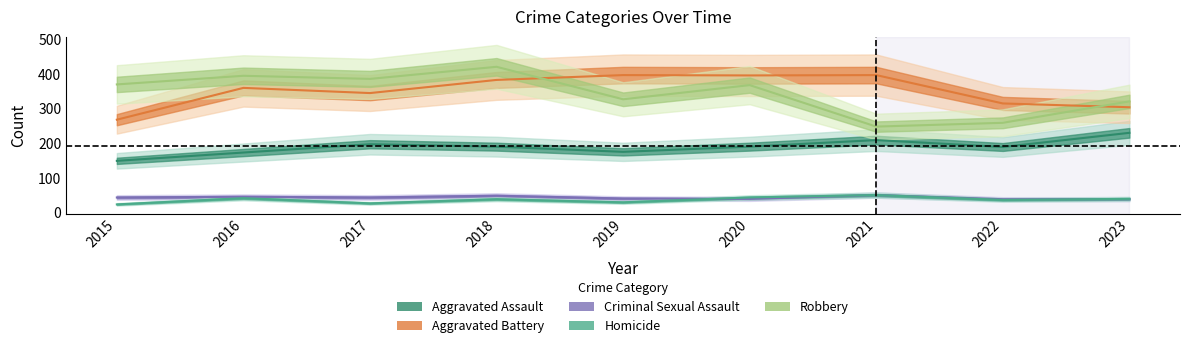

At 2017, list the series in order from largest to smallest.

Robbery, Aggravated Battery, Aggravated Assault, Criminal Sexual Assault, Homicide